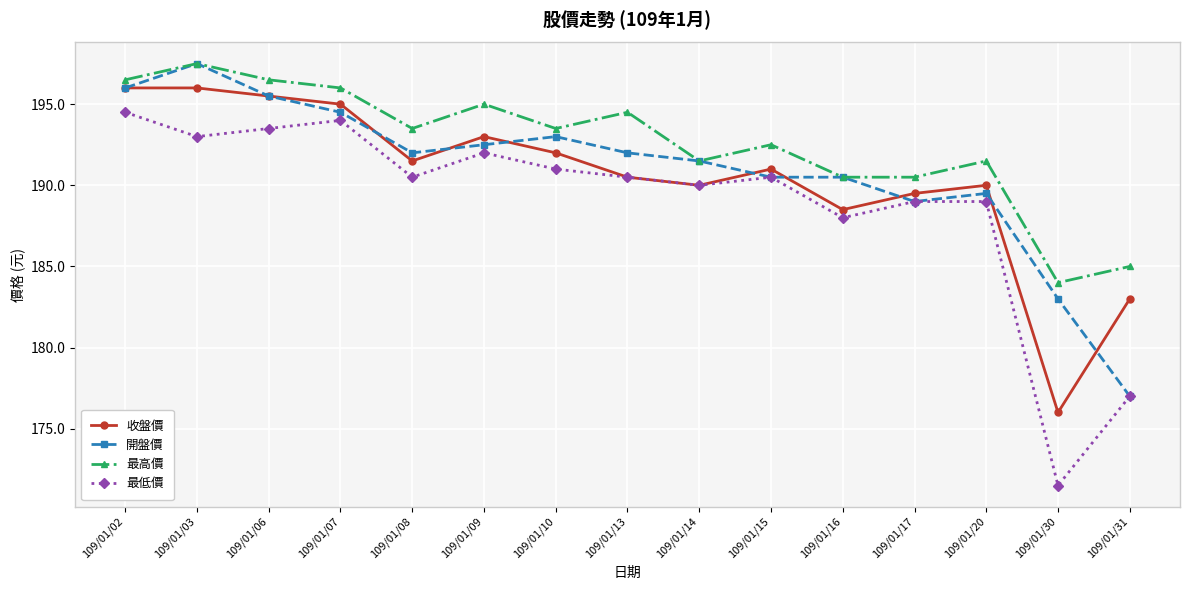

What is the sum of all 最低價 values?

2834.0